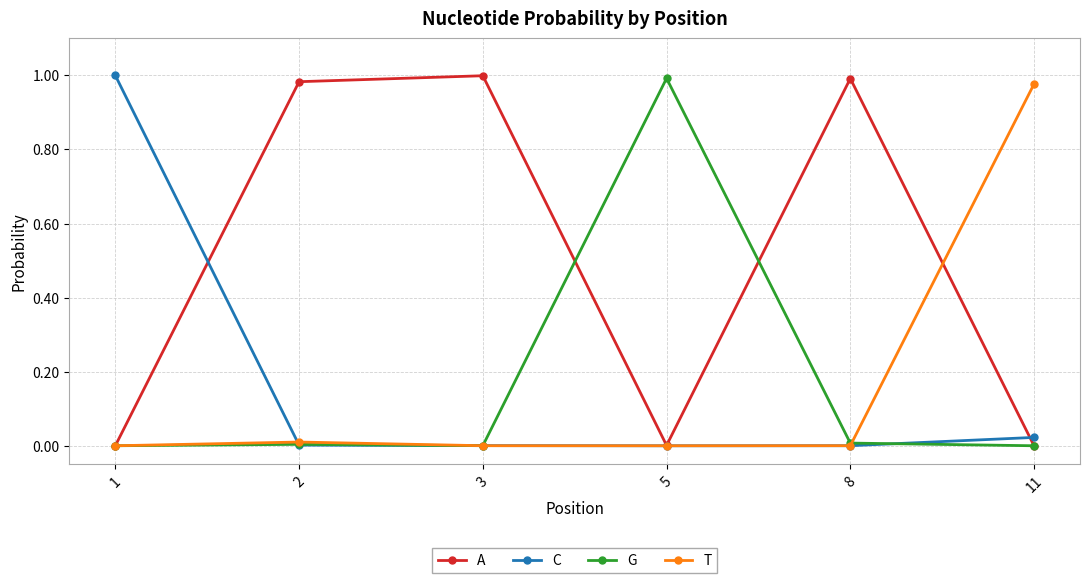

Which series has the largest total across all categories?

A